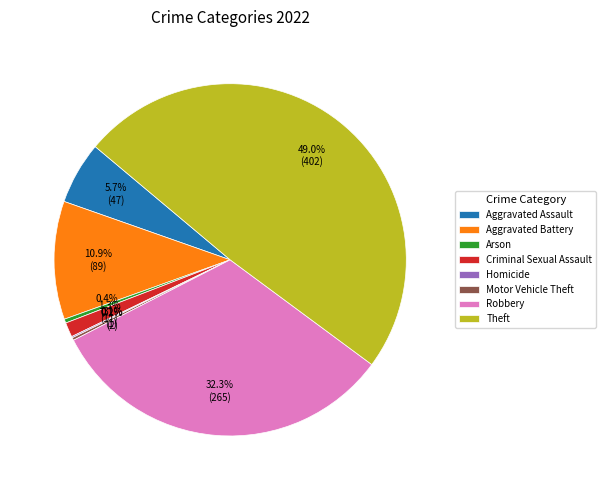

What percentage is NOT represented by Aggravated Assault?

94.3%